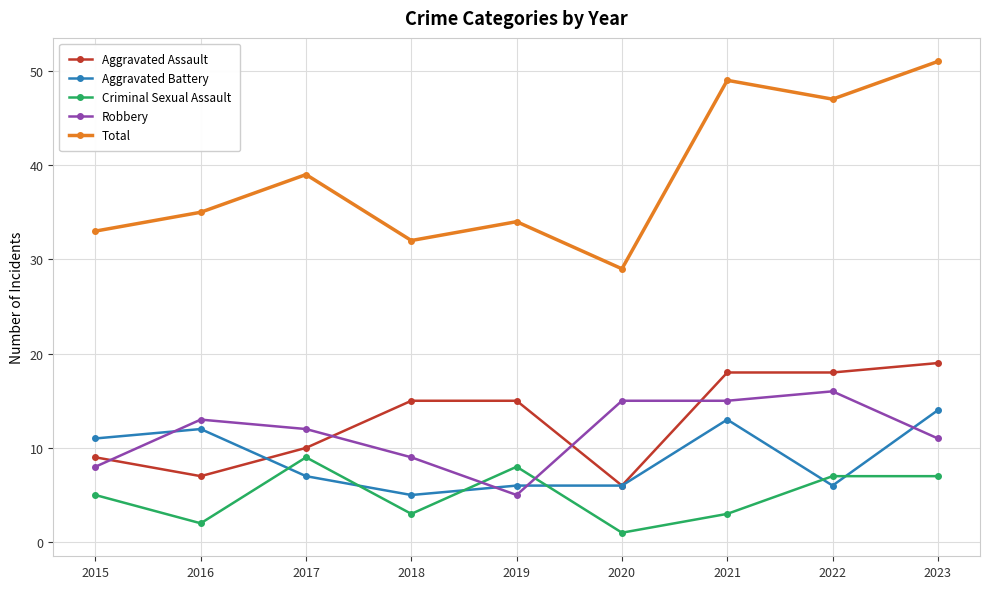

Reading right to left, extract all data points from this chart.

Aggravated Assault: 2023=19	2022=18	2021=18	2020=6	2019=15	2018=15	2017=10	2016=7	2015=9
Aggravated Battery: 2023=14	2022=6	2021=13	2020=6	2019=6	2018=5	2017=7	2016=12	2015=11
Criminal Sexual Assault: 2023=7	2022=7	2021=3	2020=1	2019=8	2018=3	2017=9	2016=2	2015=5
Robbery: 2023=11	2022=16	2021=15	2020=15	2019=5	2018=9	2017=12	2016=13	2015=8
Total: 2023=51	2022=47	2021=49	2020=29	2019=34	2018=32	2017=39	2016=35	2015=33